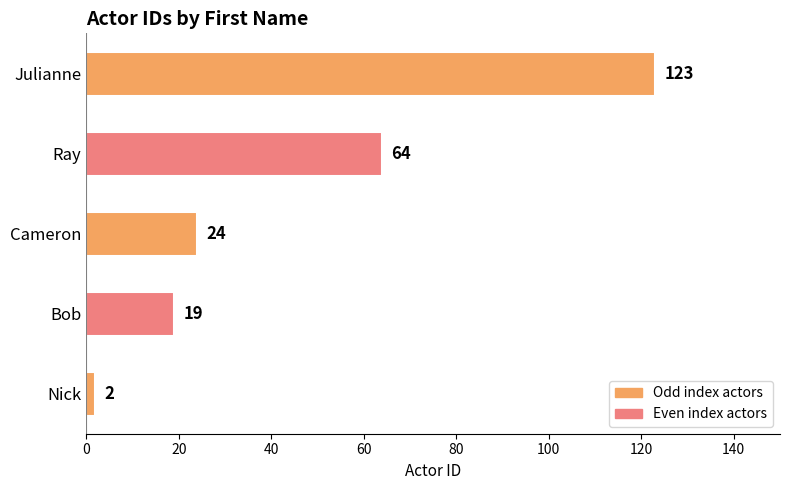

Reading top to bottom, what are all the values shown in this chart?

123	64	24	19	2